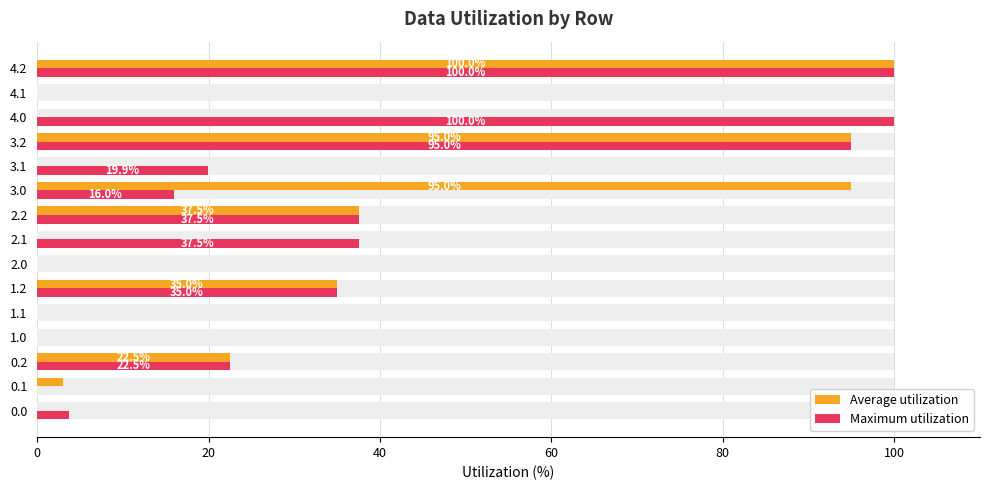

How many bars are there in each group?

2